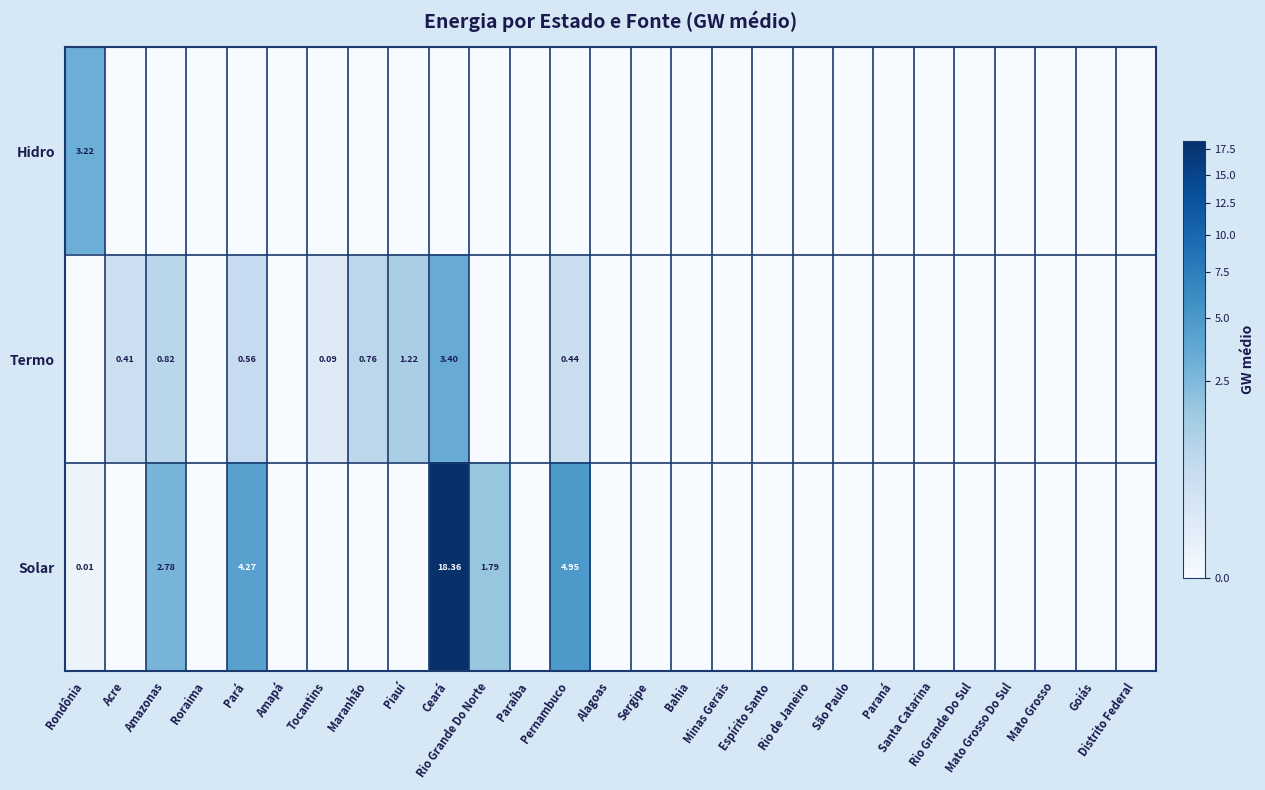

Rank the series by their average value, from highest to lowest.

Solar, Termo, Hidro